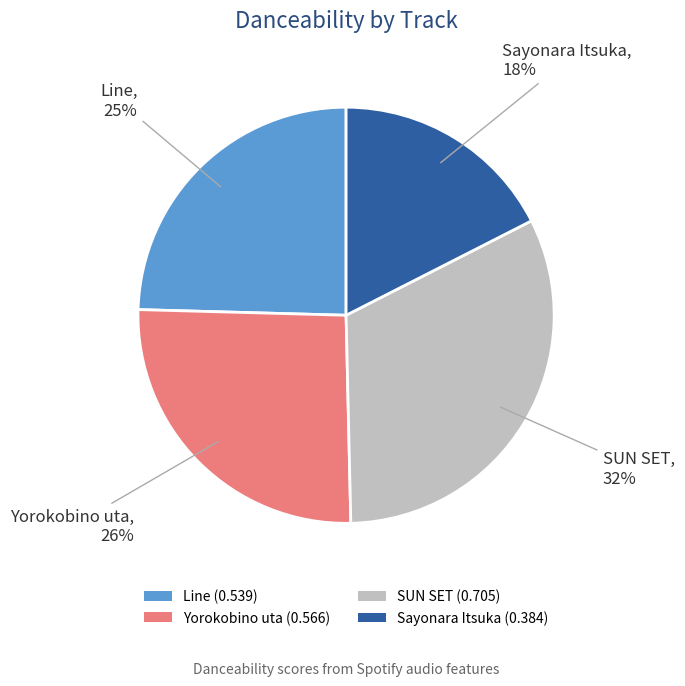

To the nearest percent, what is the average slice percentage?

25%